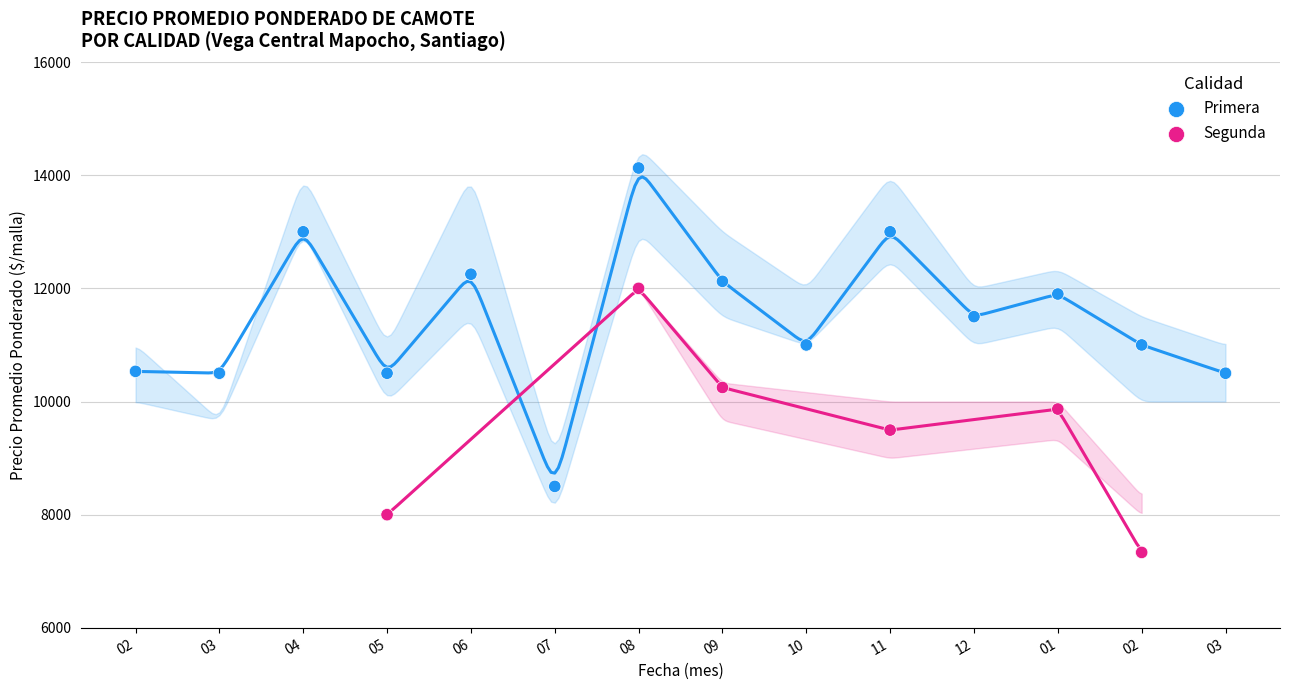

Which series has the widest spread of Y values?

Primera